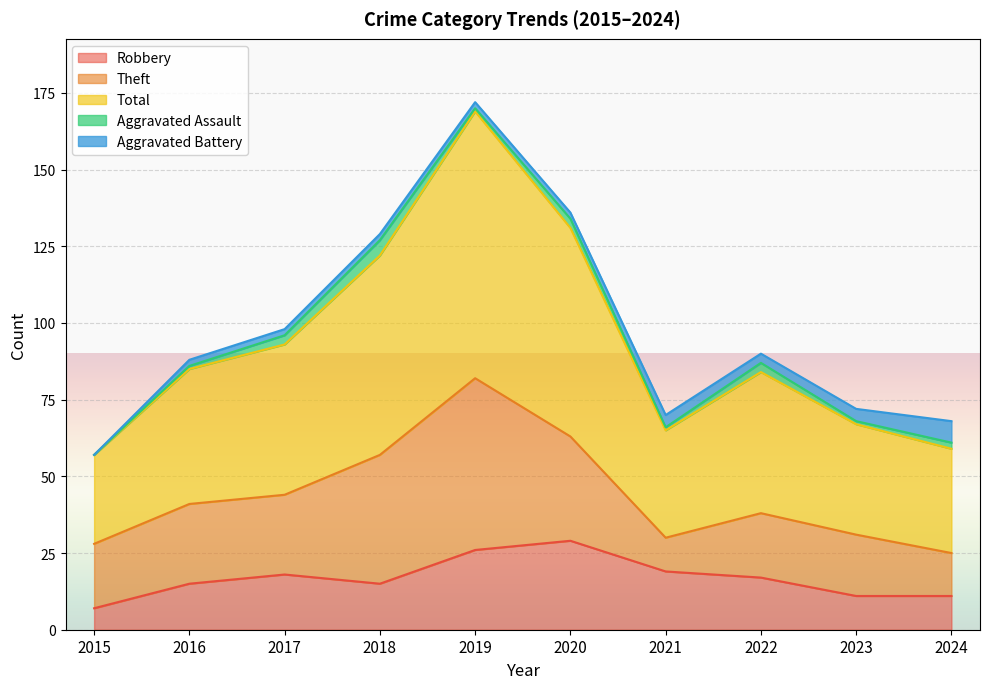

What is the value of the Total point at the 2nd from the left?

44